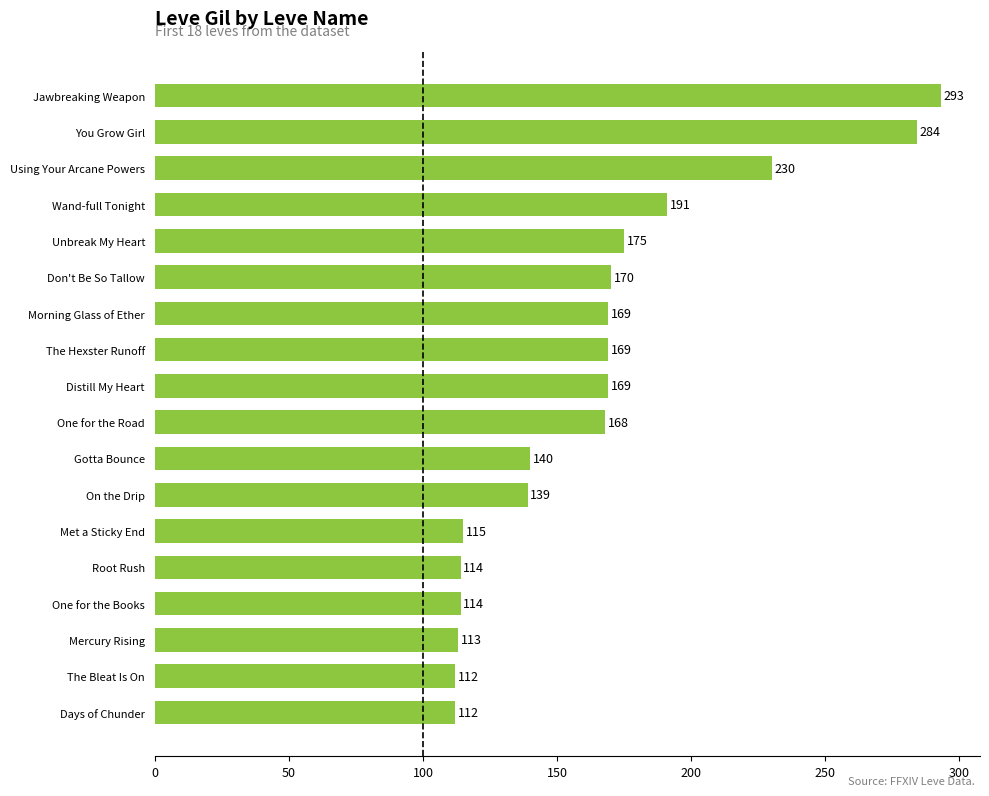

Which has a higher value, On the Drip or The Bleat Is On?

On the Drip